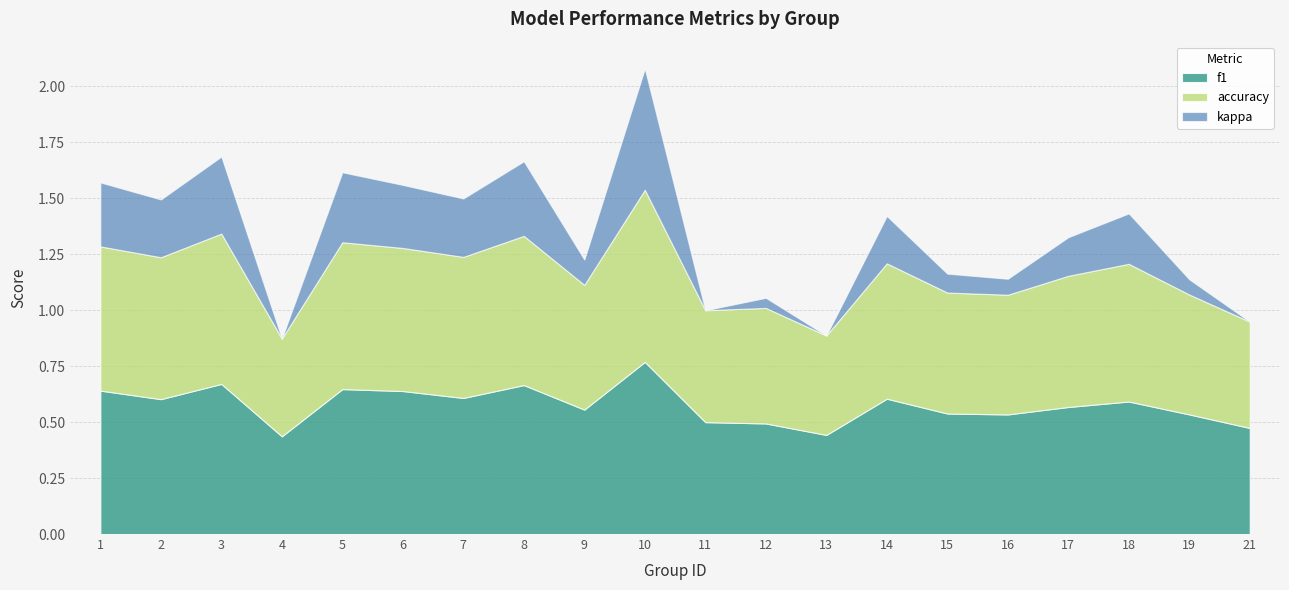

The f1 series shows 0.9 at 11. True or false?

False